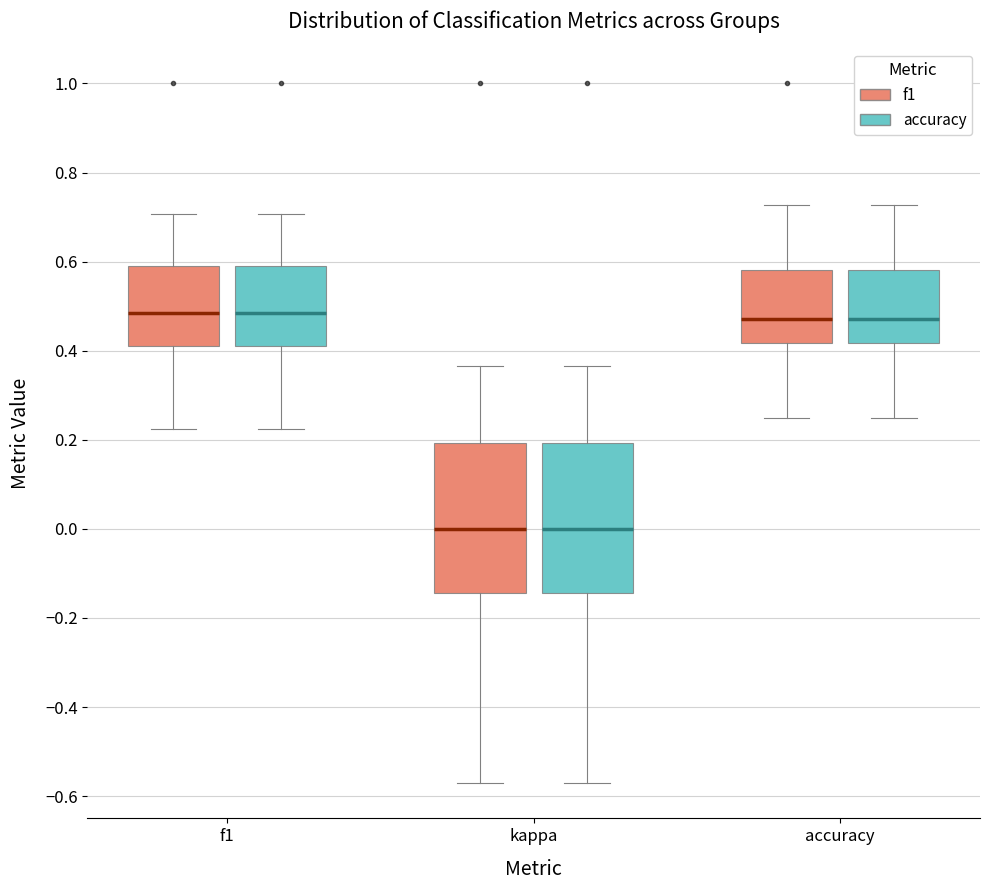

Reading left to right, transcribe this box plot: for each box, give where its median line is, the range the box spans, and where its two whiskers end, as read against the y-axis. The values are not printed on the chart, so give them approximately, as read against the axis.

f1 (f1): median 0.48, box 0.42 to 0.60, whiskers 0.22 to 0.70
f1 (accuracy): median 0.48, box 0.42 to 0.60, whiskers 0.22 to 0.70
kappa (f1): median 0.00, box -0.14 to 0.20, whiskers -0.58 to 0.36
kappa (accuracy): median 0.00, box -0.14 to 0.20, whiskers -0.58 to 0.36
accuracy (f1): median 0.48, box 0.42 to 0.58, whiskers 0.26 to 0.72
accuracy (accuracy): median 0.48, box 0.42 to 0.58, whiskers 0.26 to 0.72